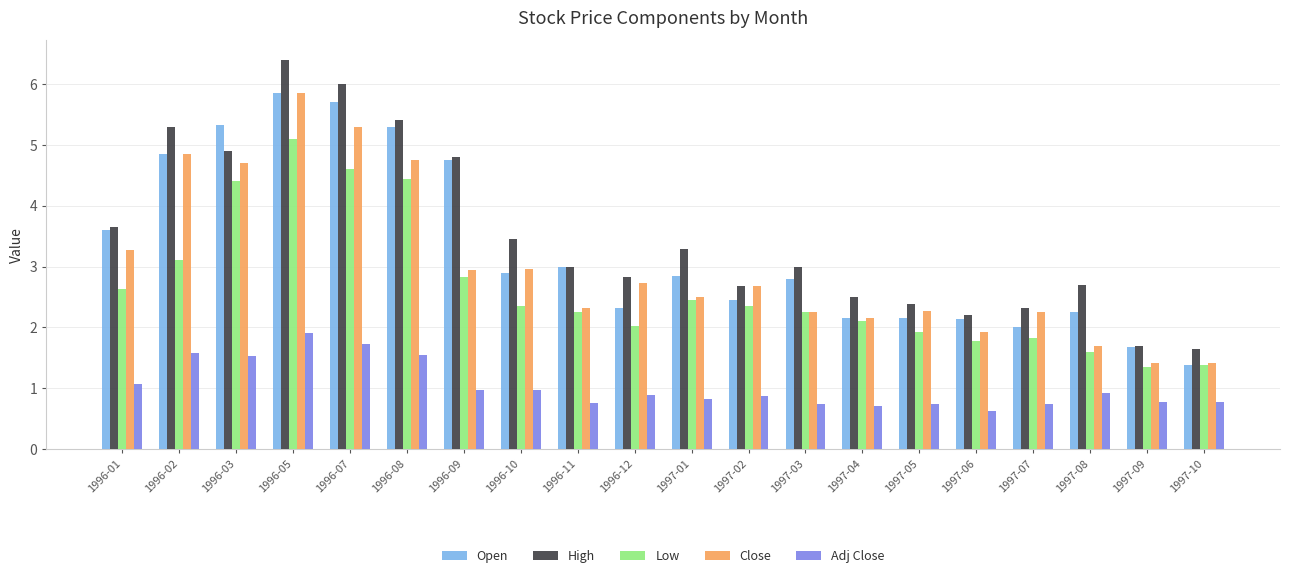

The value of Low at 1996-01 is 2.6. True or false?

True